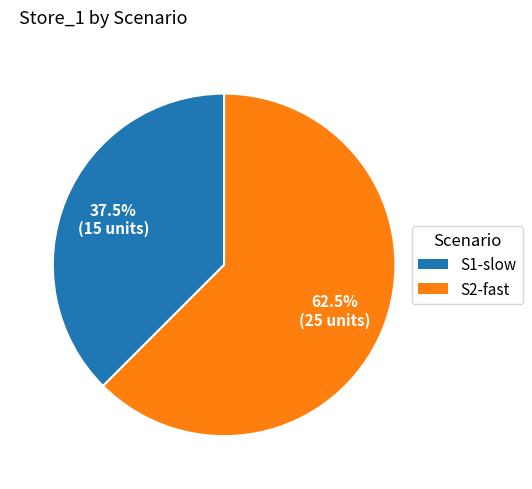

To the nearest percent, what is the difference between the S1-slow and S2-fast slice percentages?

25%